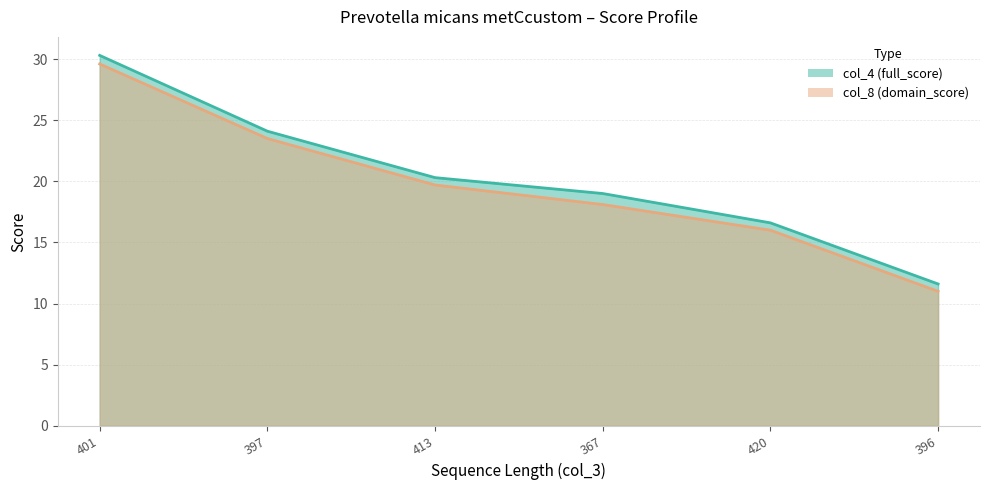

Where does the col_4 (full_score) series first go above 20?

401